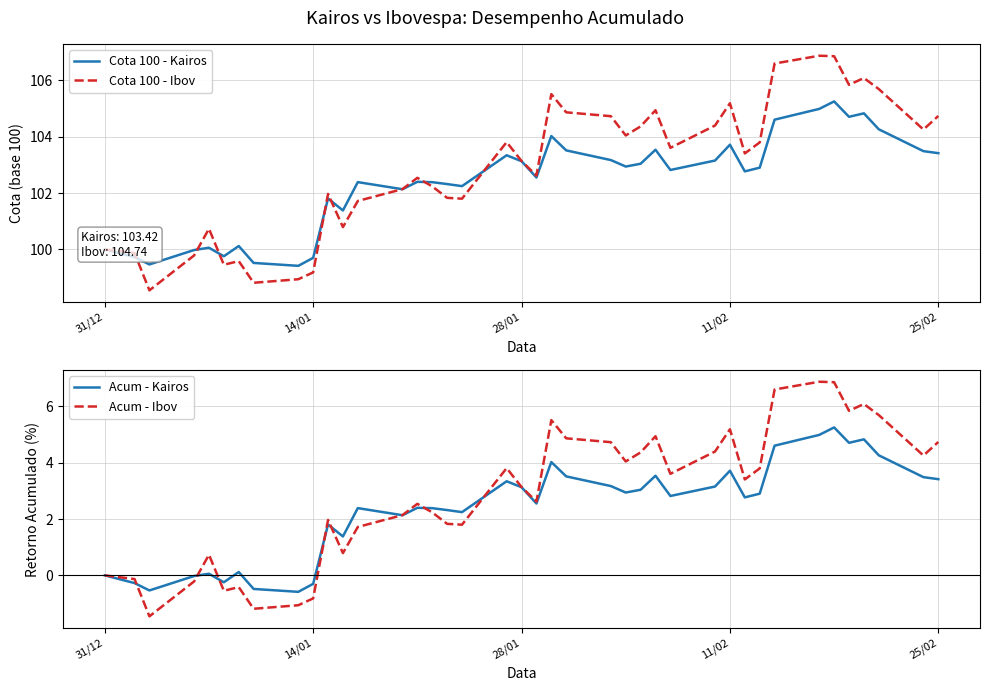

What is the maximum value for Cota 100 - Ibov?

106.9